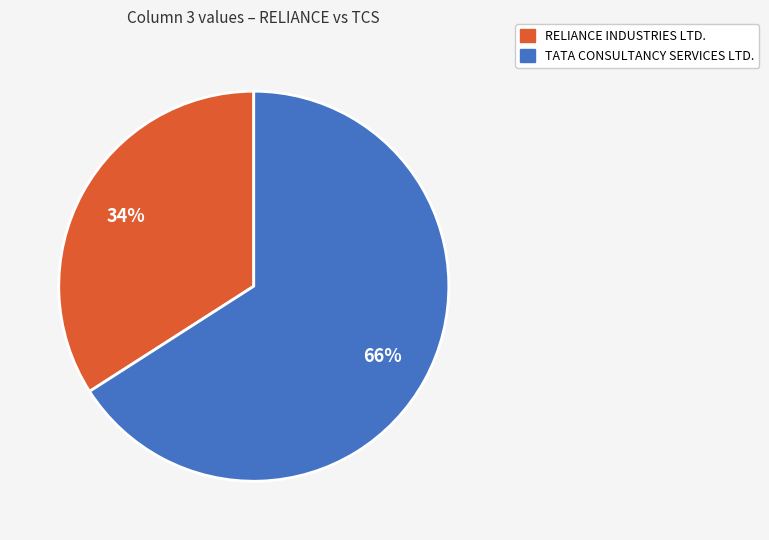

How many segments does this pie chart have?

2